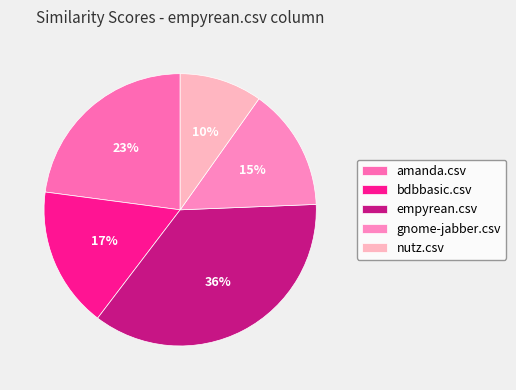

True or false: bdbbasic.csv accounts for 17% of the total.

True